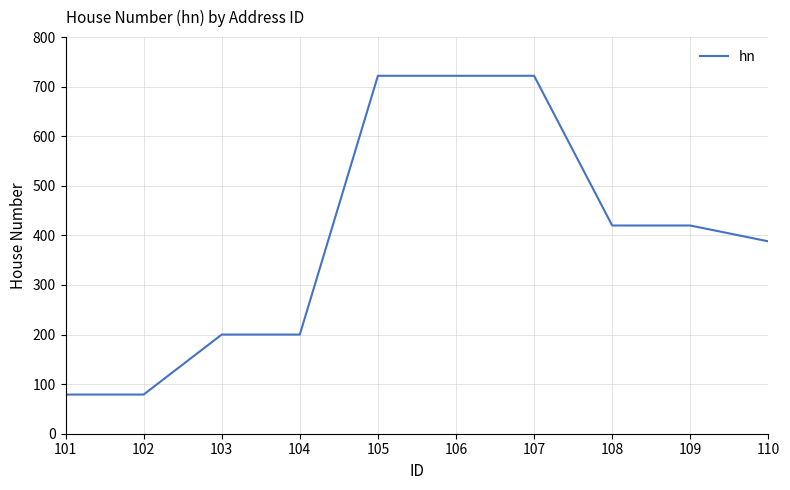

True or false: the data shows 149 at 107.

False